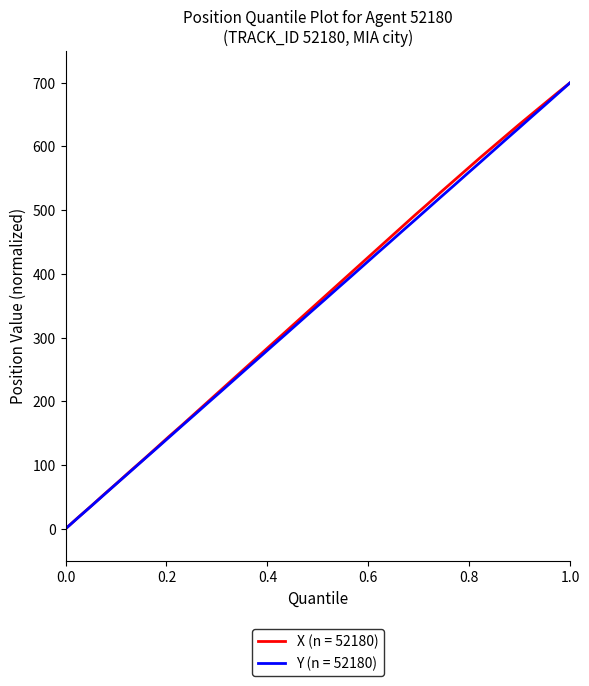

What are all the series names shown in the legend?

X (n = 52180), Y (n = 52180)